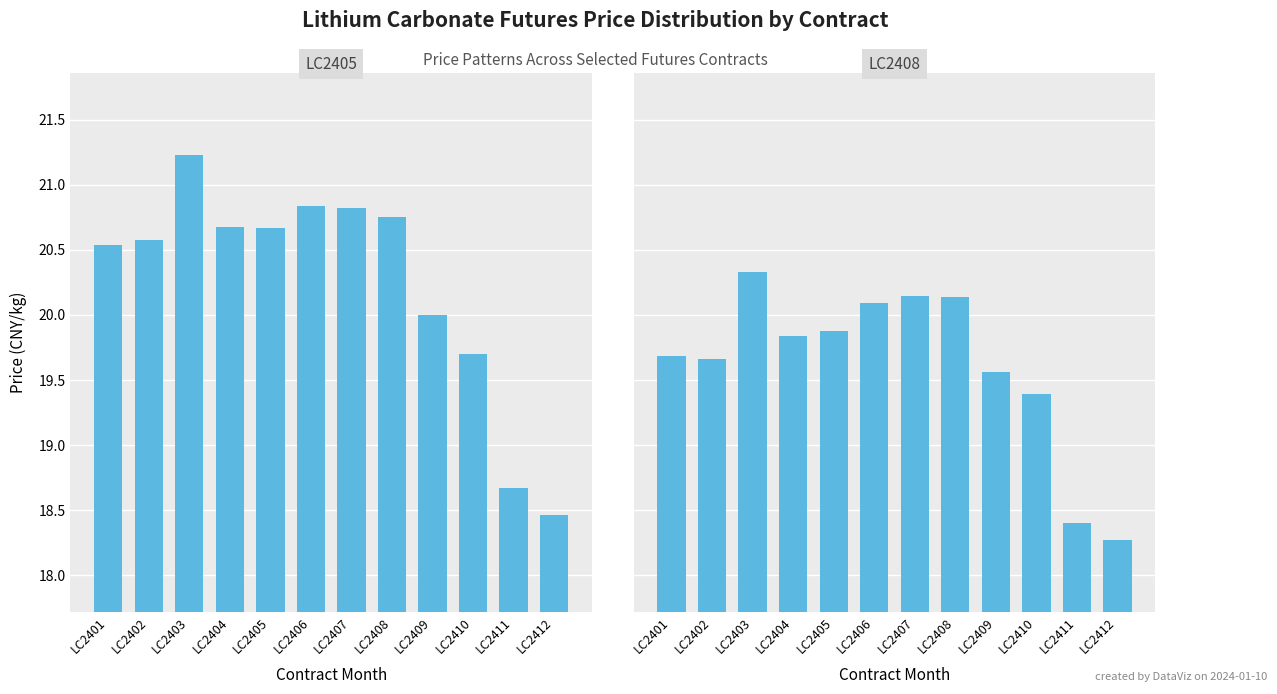

What is the value of the LC2408 bar at the 10th from the left?

19.4